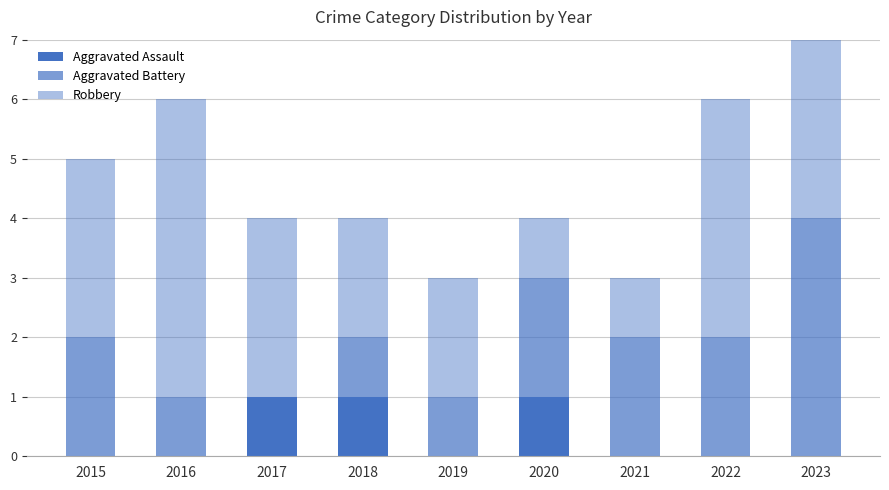

Which series changed the most between 2019 and 2020?

Aggravated Assault